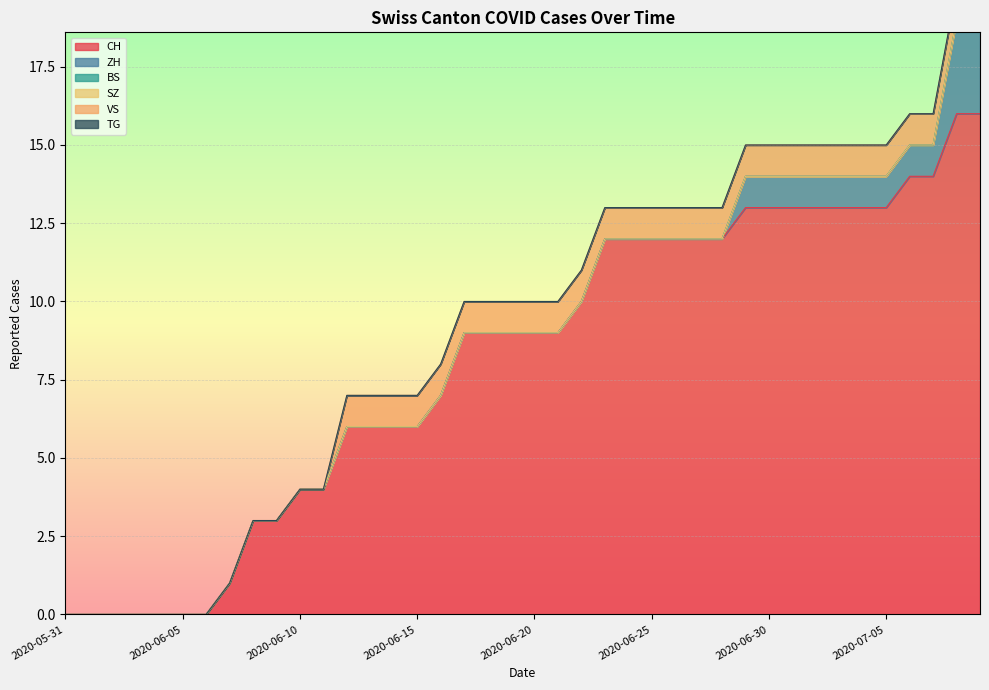

At how many categories does at least one series exceed 3?

30